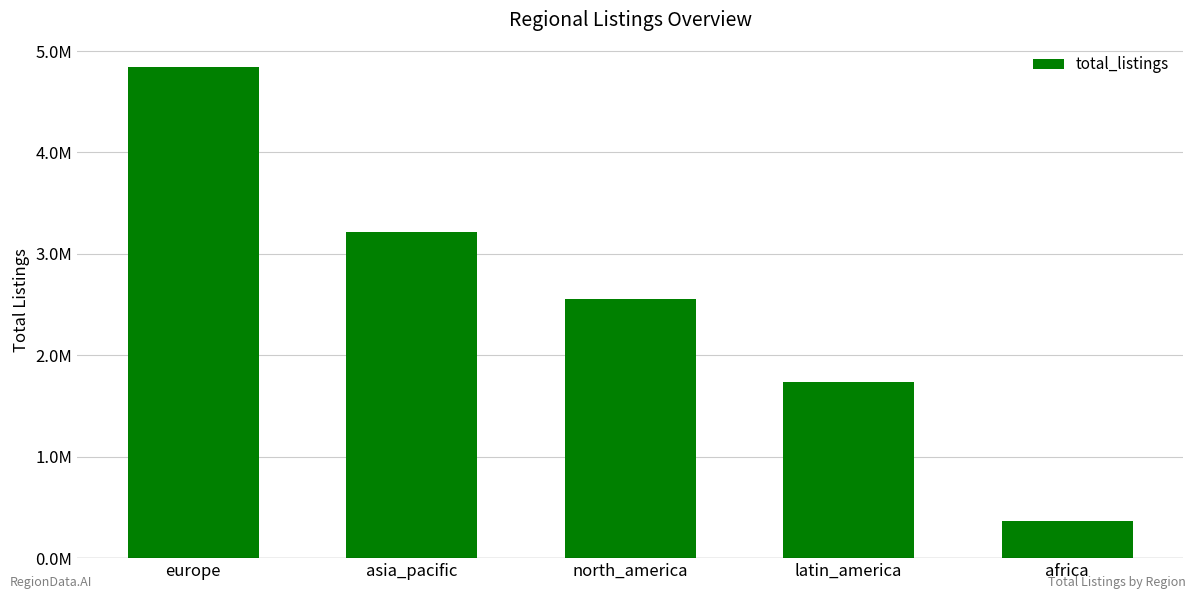

The value at north_america is 1586848. True or false?

False